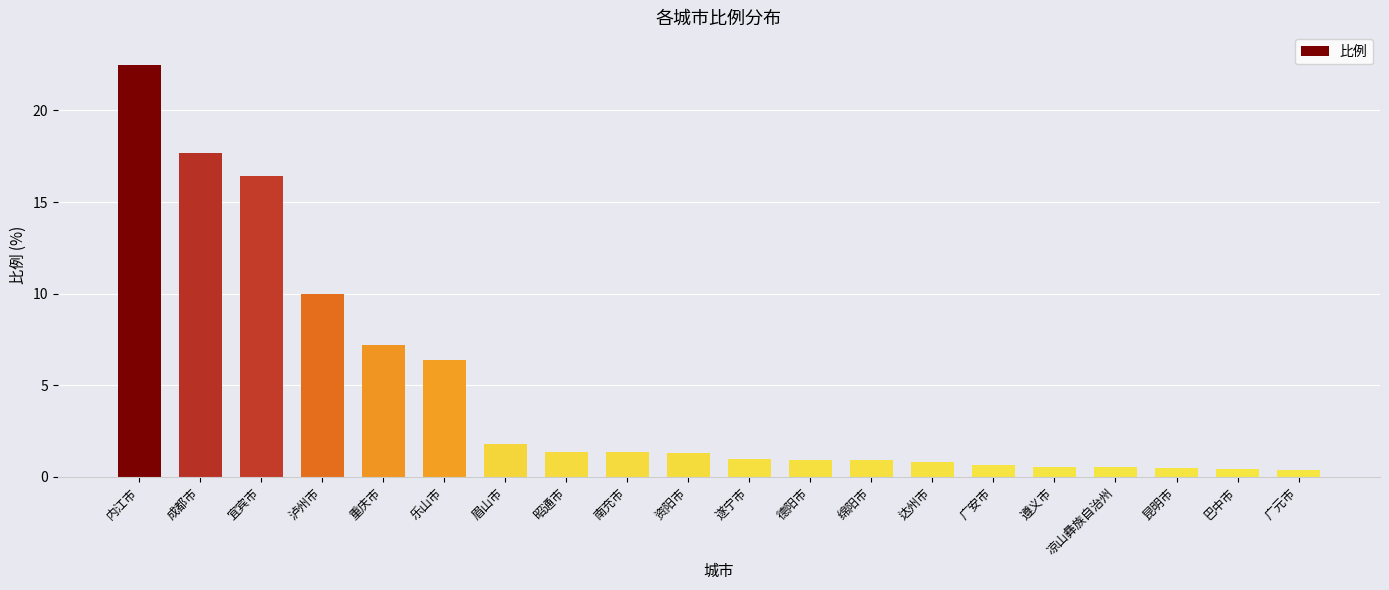

The chart shows a value of 0.5 at 昆明市. True or false?

True